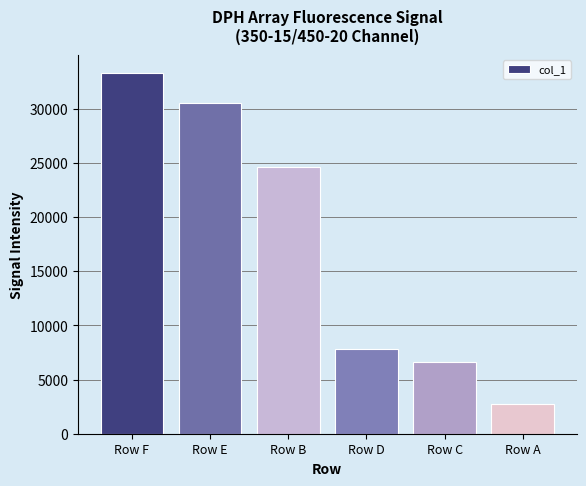

What is the smallest value displayed?

2737